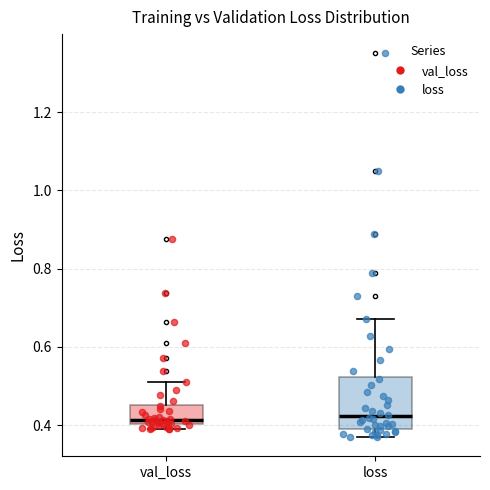

Reading left to right, read every box against the y-axis: the position of its median line, the range the box covers, and the ends of its whiskers. The values are not printed on the chart, so give them approximately, as read against the axis.

val_loss: median 0.42, box 0.40 to 0.46, whiskers 0.38 to 0.52
loss: median 0.42, box 0.38 to 0.52, whiskers 0.36 to 0.68